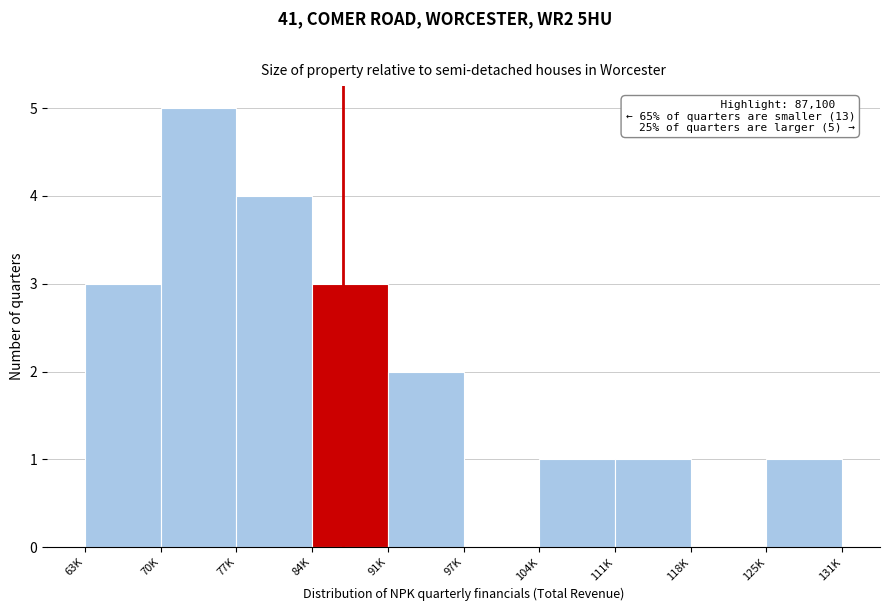

Reading right to left, list all the values displayed in this chart.

125K=1	118K=0	111K=1	104K=1	97K=0	91K=2	84K=3	77K=4	70K=5	63K=3